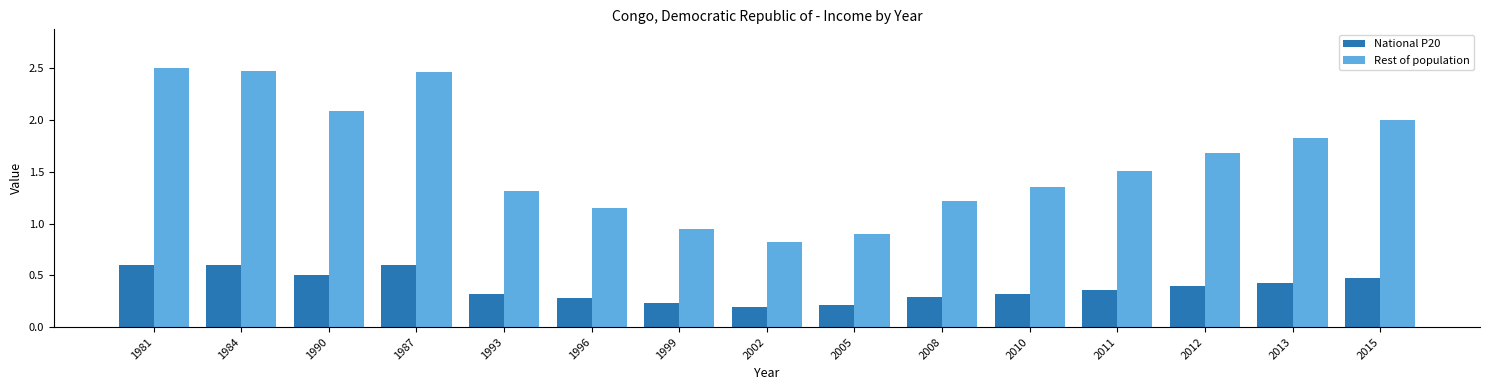

What is the value of the National P20 bar at the 11th from the left?

0.3